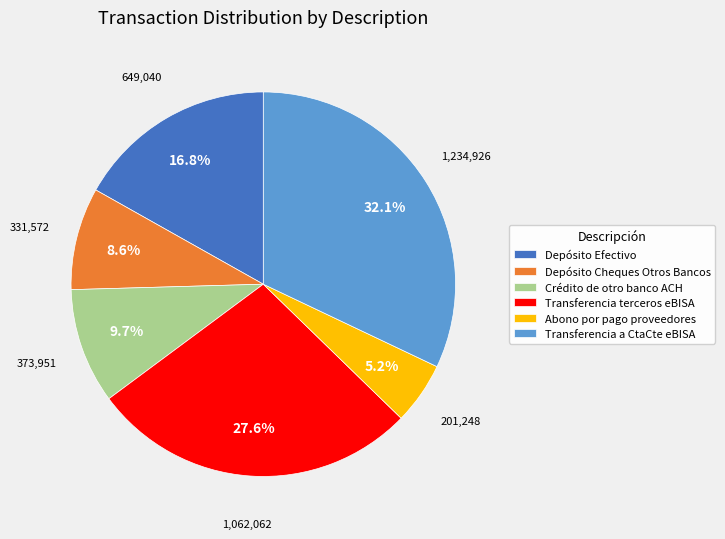

Rank the categories by value from highest to lowest.

Transferencia a CtaCte eBISA, Transferencia terceros eBISA, Depósito Efectivo, Crédito de otro banco ACH, Depósito Cheques Otros Bancos, Abono por pago proveedores